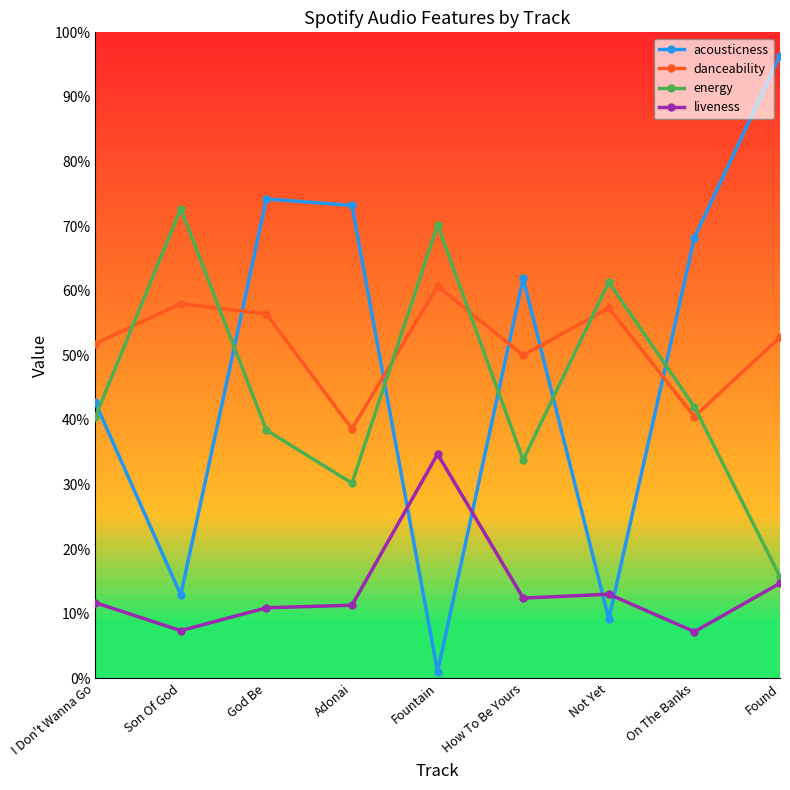

At which category does energy reach its first local peak?

Son Of God